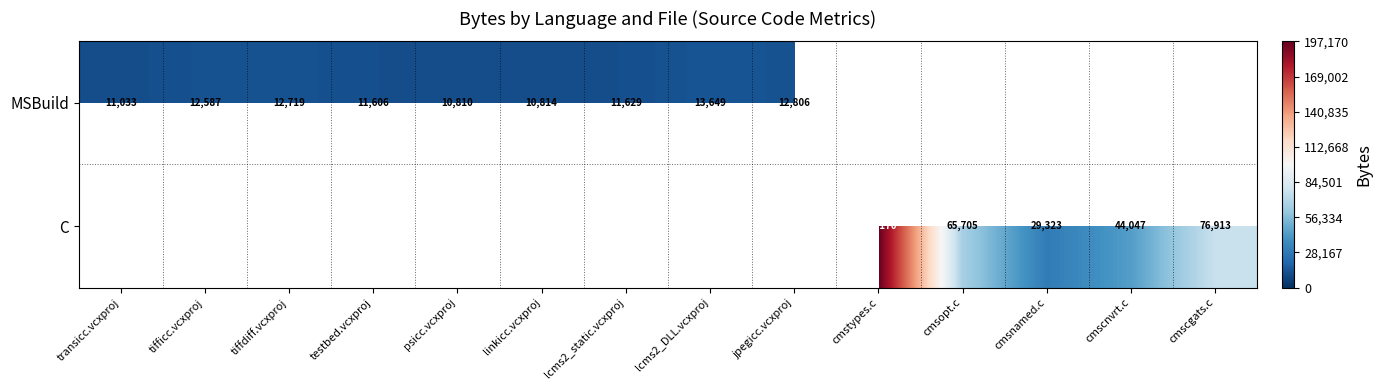

The value of MSBuild at tiffdiff.vcxproj is 6119. True or false?

False